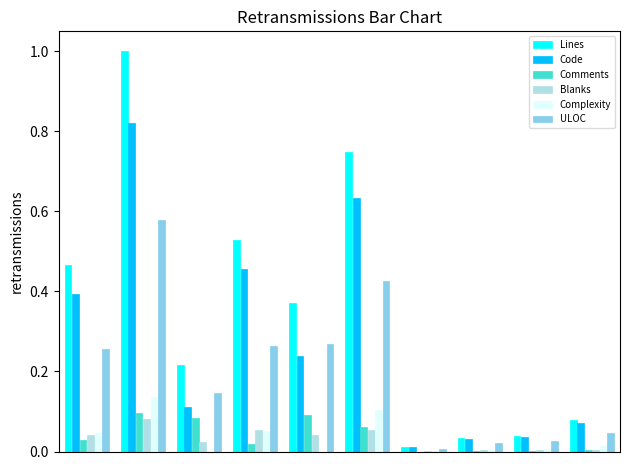

Which series has the widest spread of values?

Lines